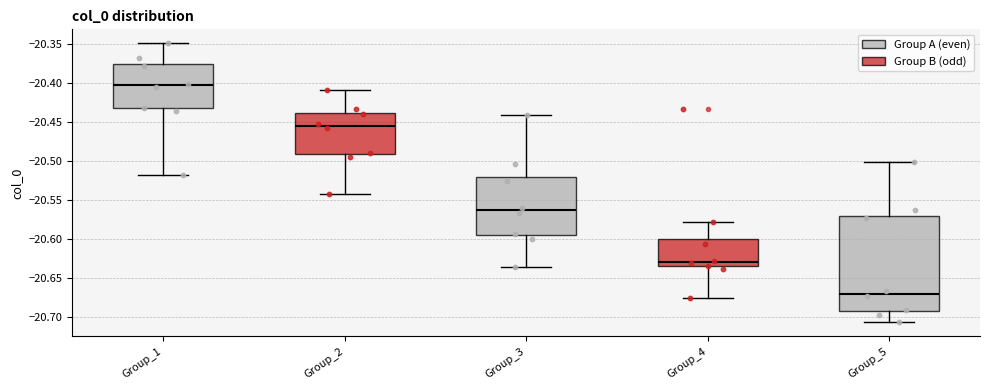

Which box is the tallest, from its lower edge to its upper edge?

Group_5